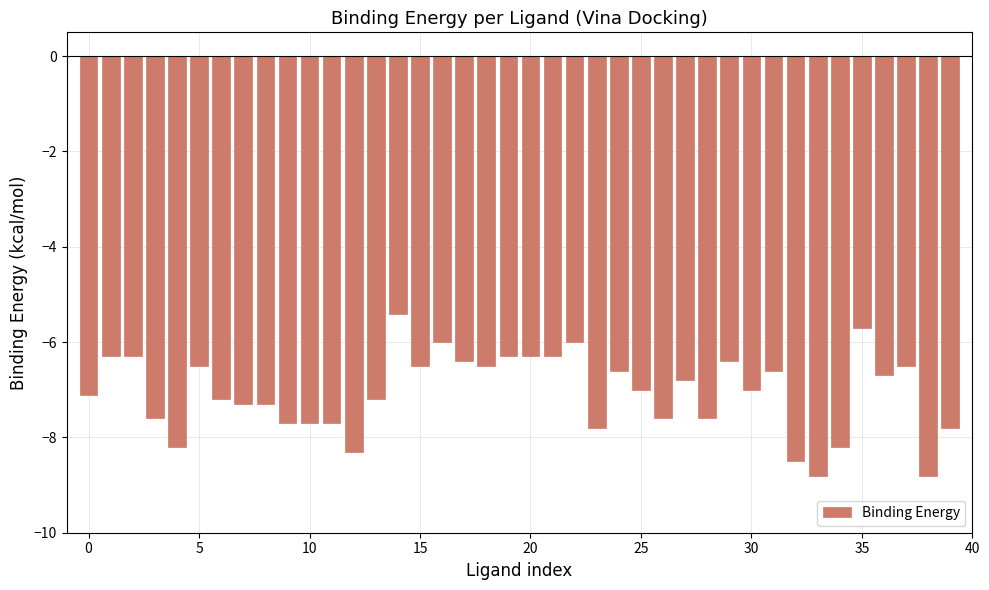

How many series are shown in this chart?

1